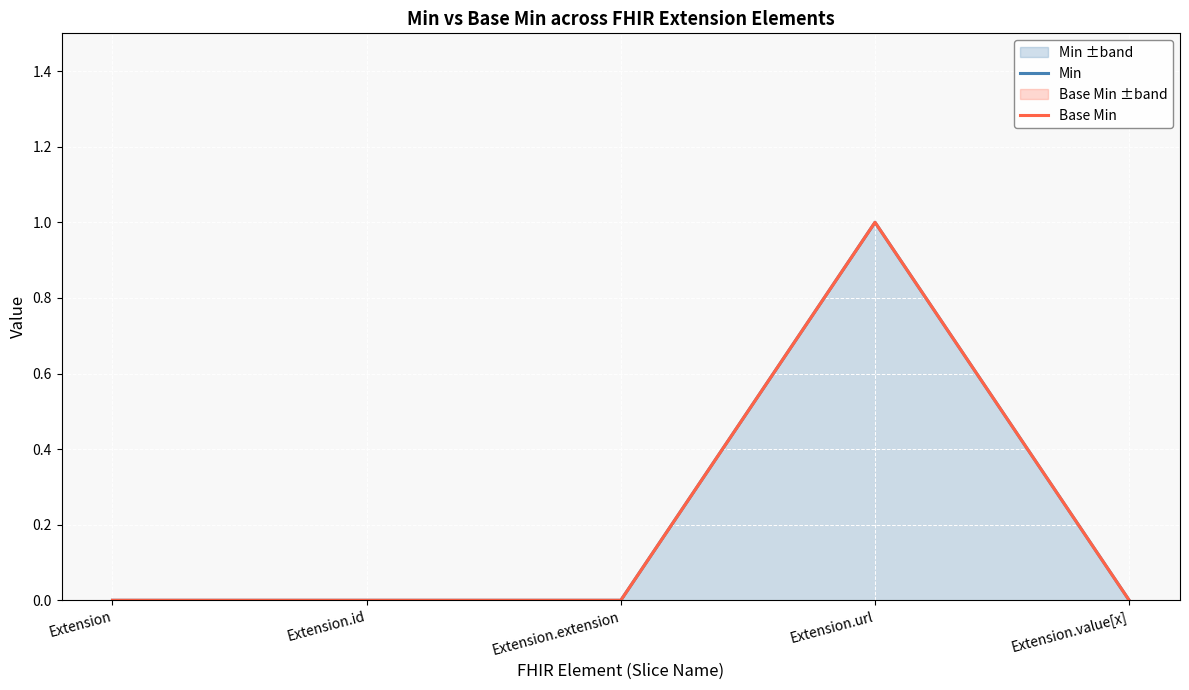

Count the Base Min values in the range 0 to 1.

5